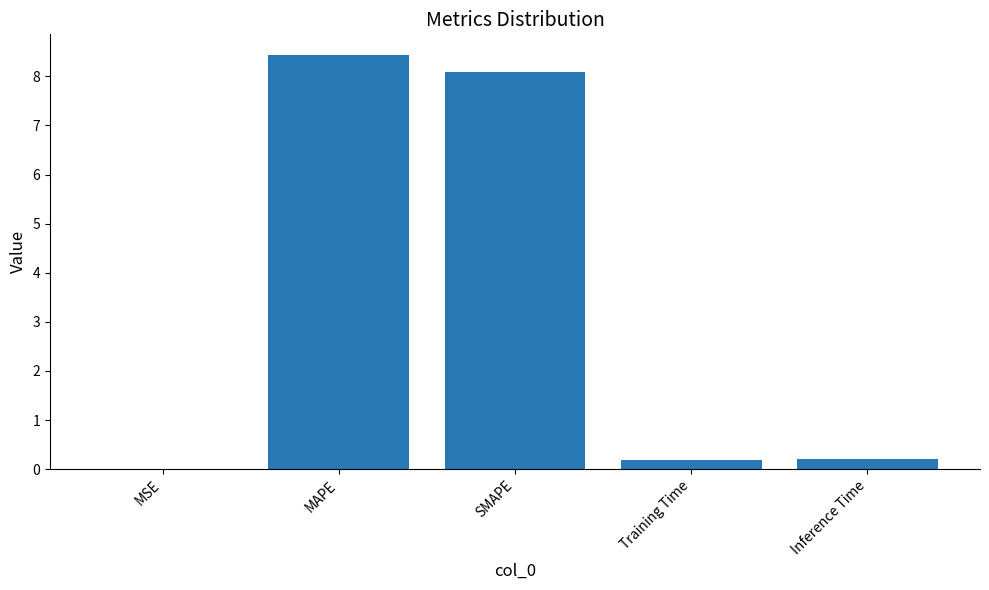

What is the maximum value shown in the chart?

8.4